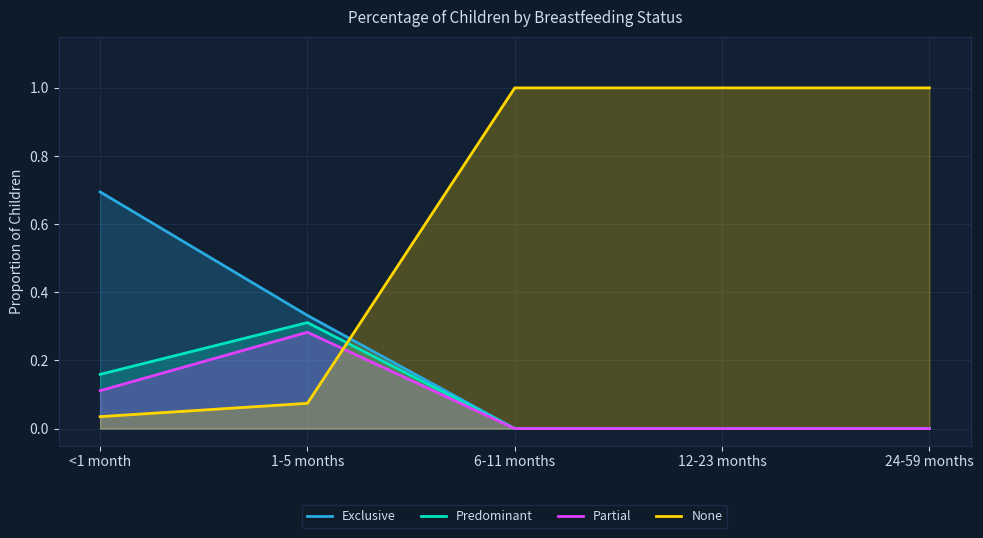

Where is Exclusive nearest to the value 0?

6-11 months